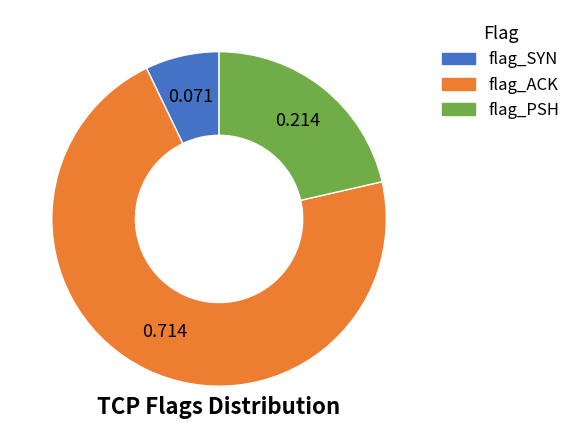

Rank the categories by value from highest to lowest.

flag_ACK, flag_PSH, flag_SYN